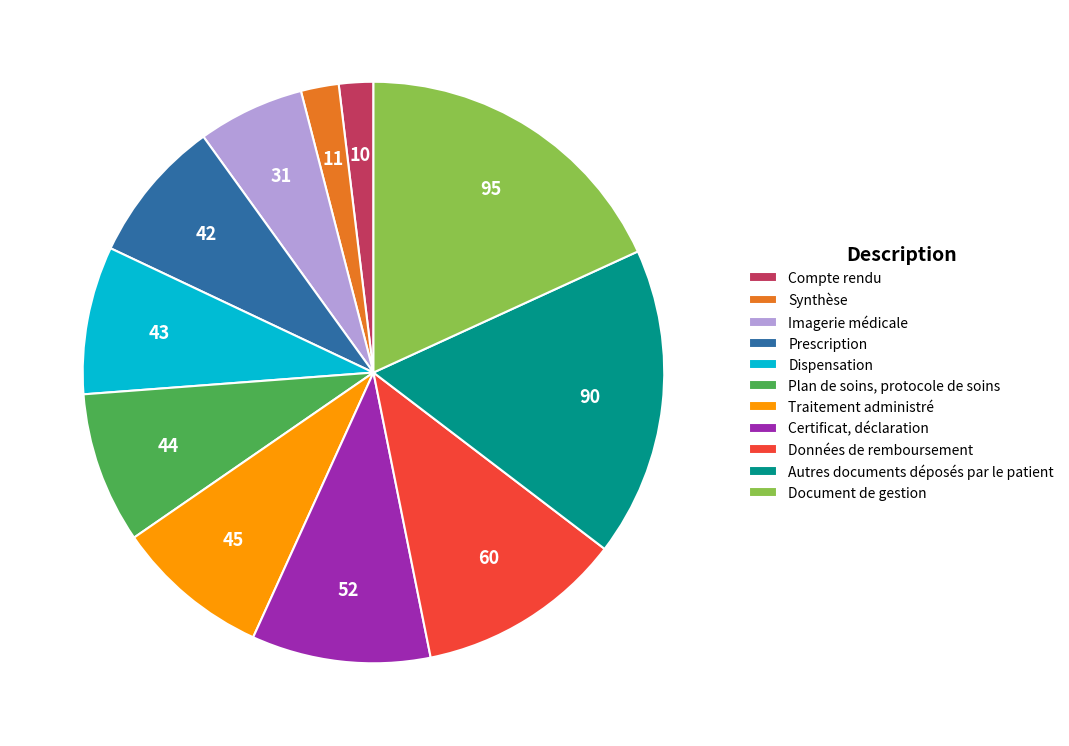

Which category has the biggest portion of the pie?

Document de gestion